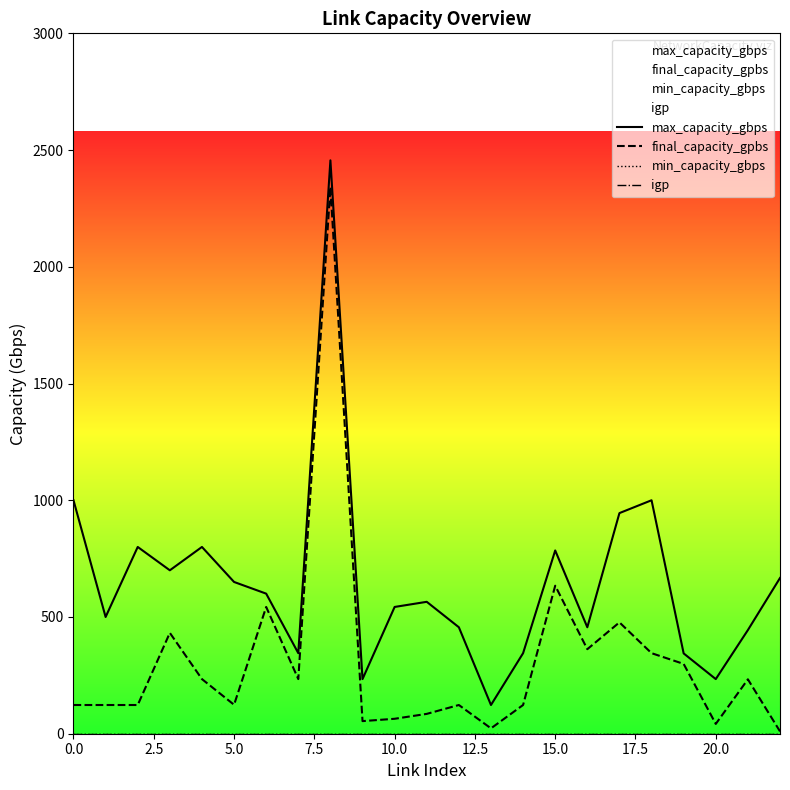

Is this an area chart (filled region under the line)?

No